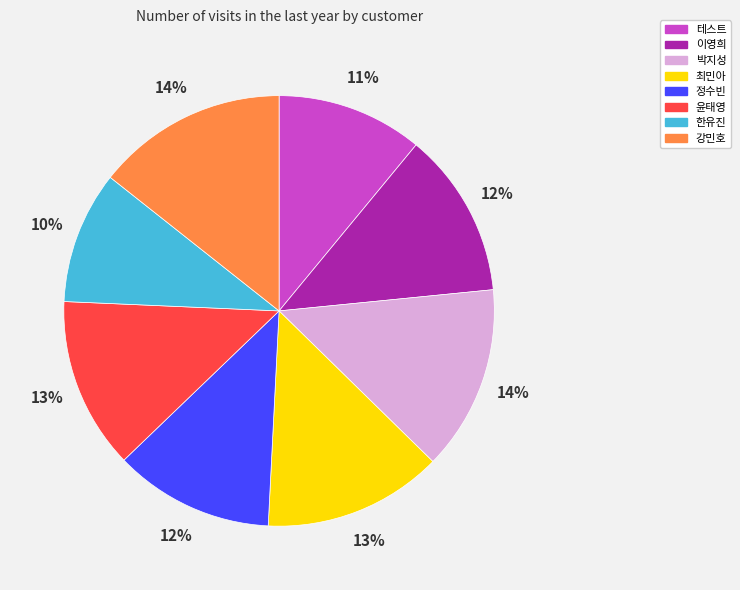

To the nearest percent, what is the combined percentage of 최민아 and 박지성?

27%